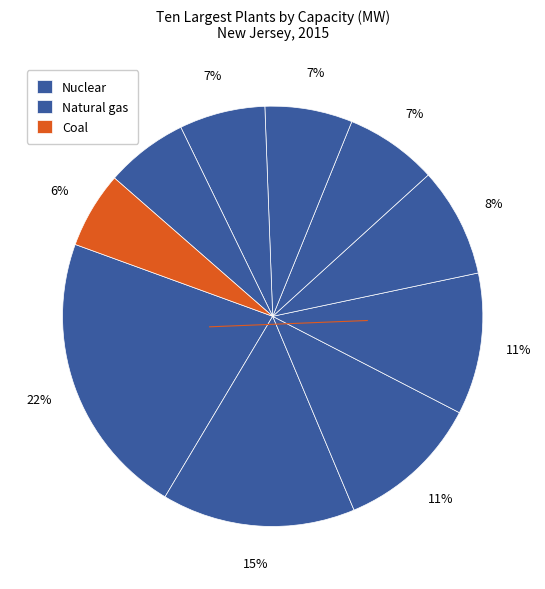

How many slices are in this pie chart?

10